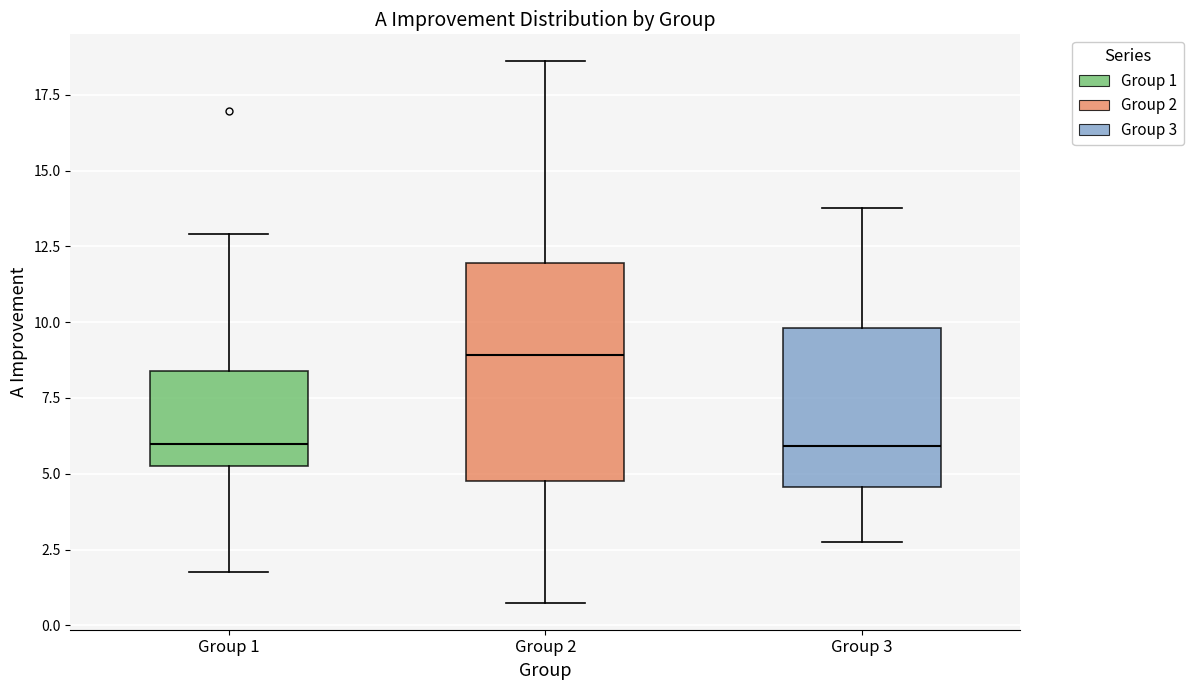

Comparing the boxes themselves (not the whiskers), which one is the tallest?

Group 2